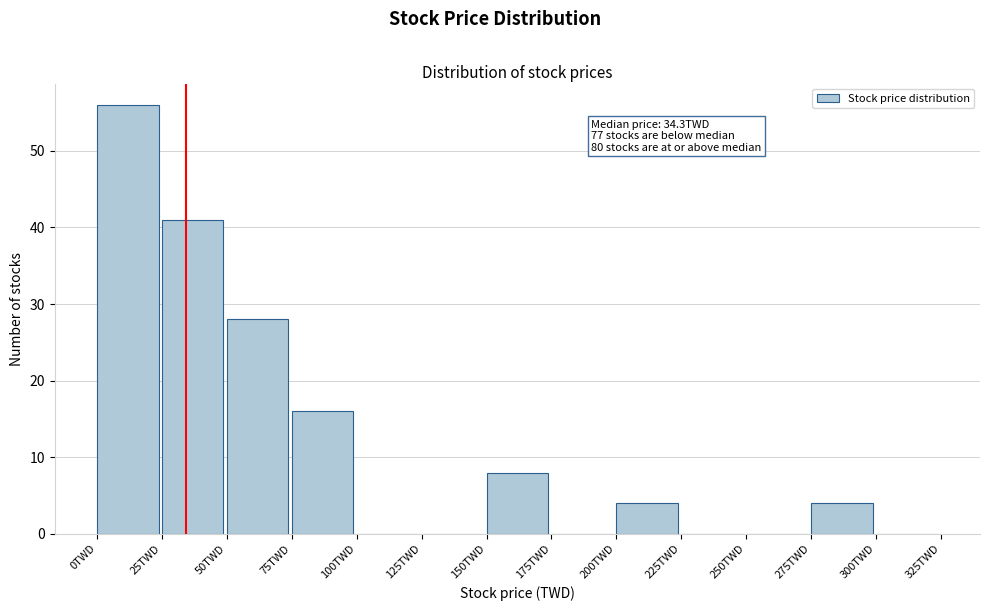

Which range on the x-axis has the tallest bar?

0 to 25